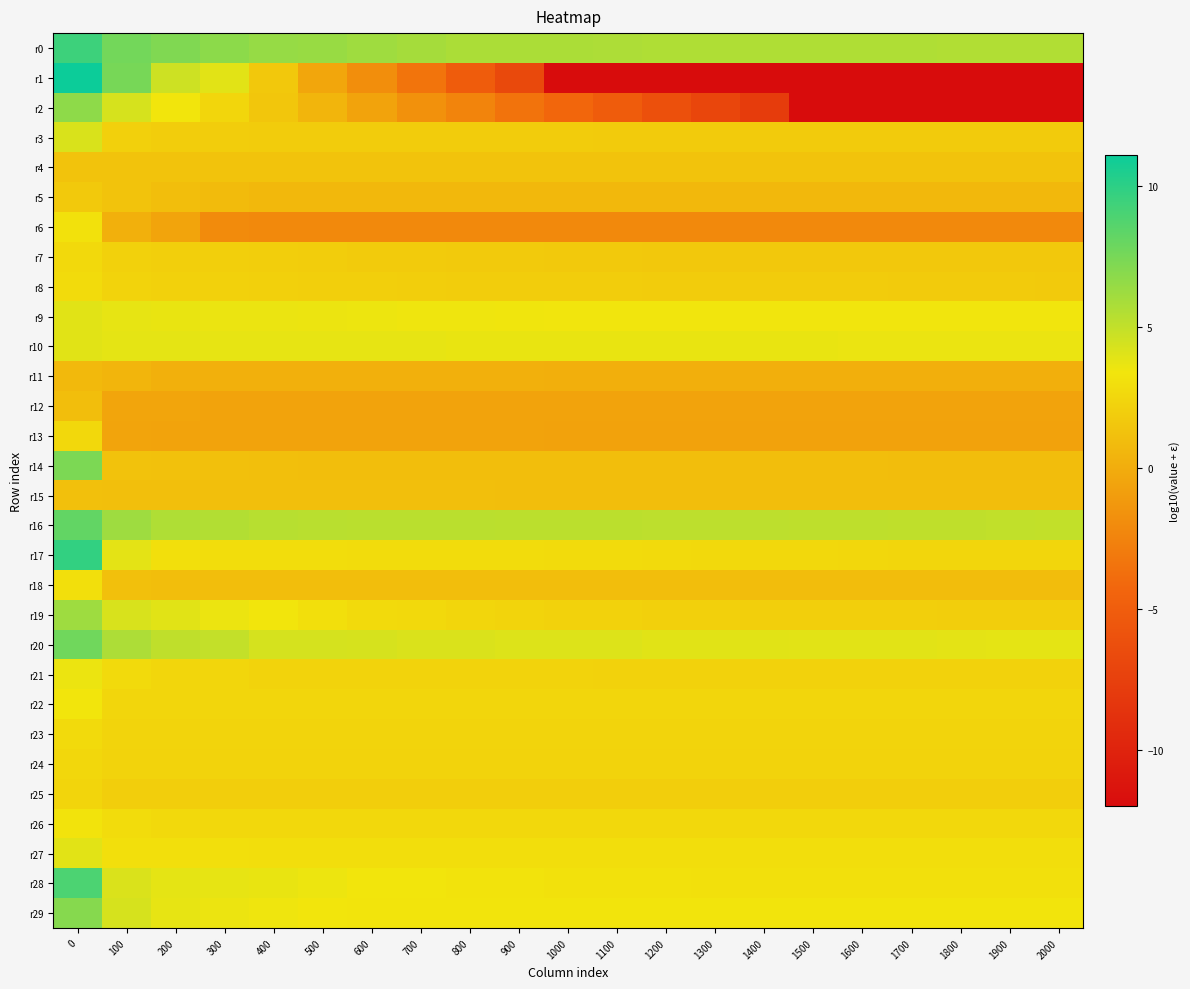

Between 400 and 1000, which series saw the biggest shift?

r1